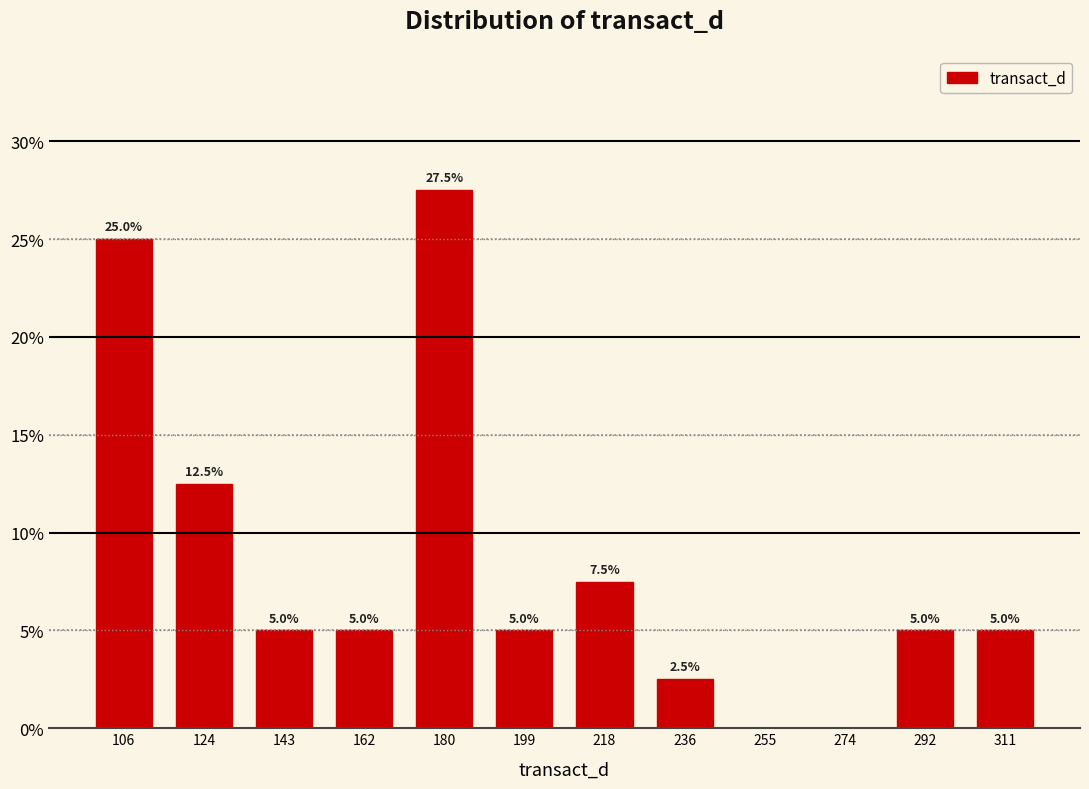

Which range on the x-axis has the tallest bar?

172 to 190